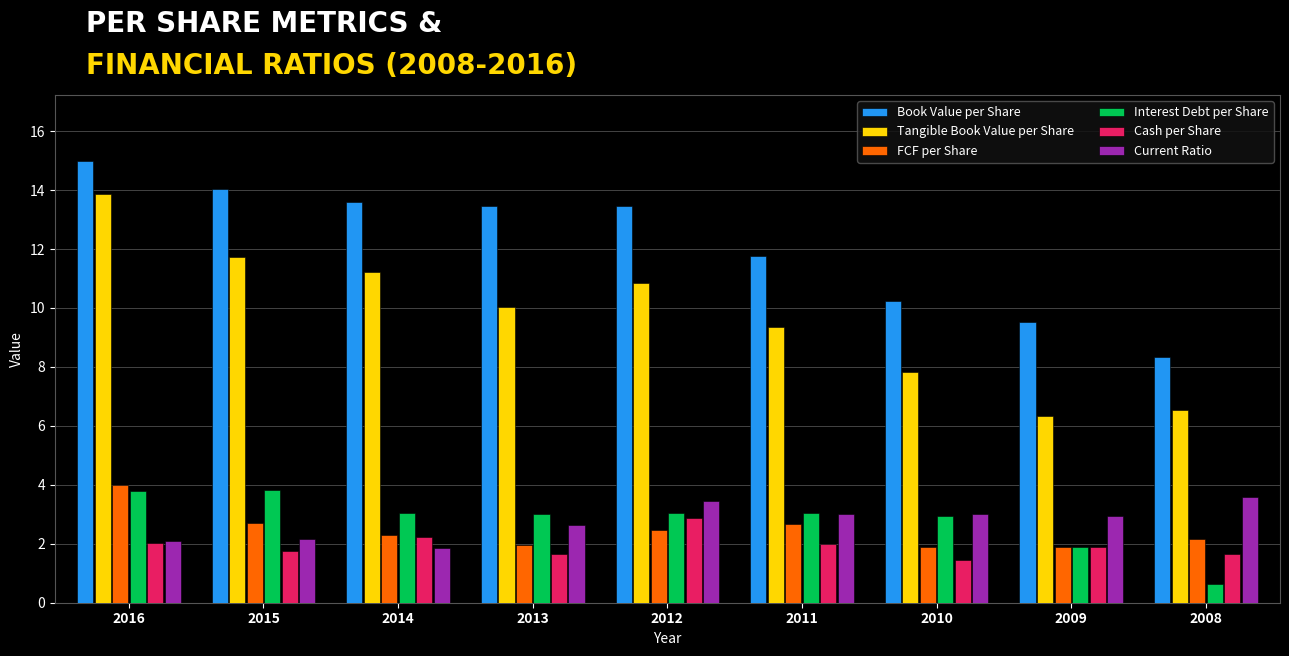

What is the value of the Cash per Share bar at the 8th from the left?

1.9